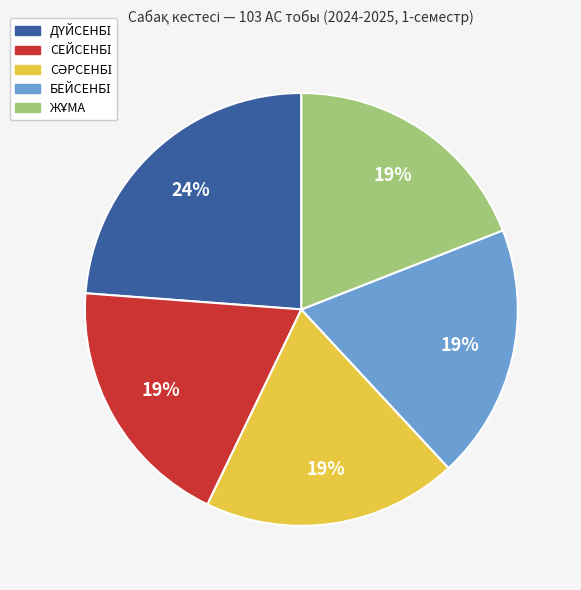

Does any single category account for the majority?

No